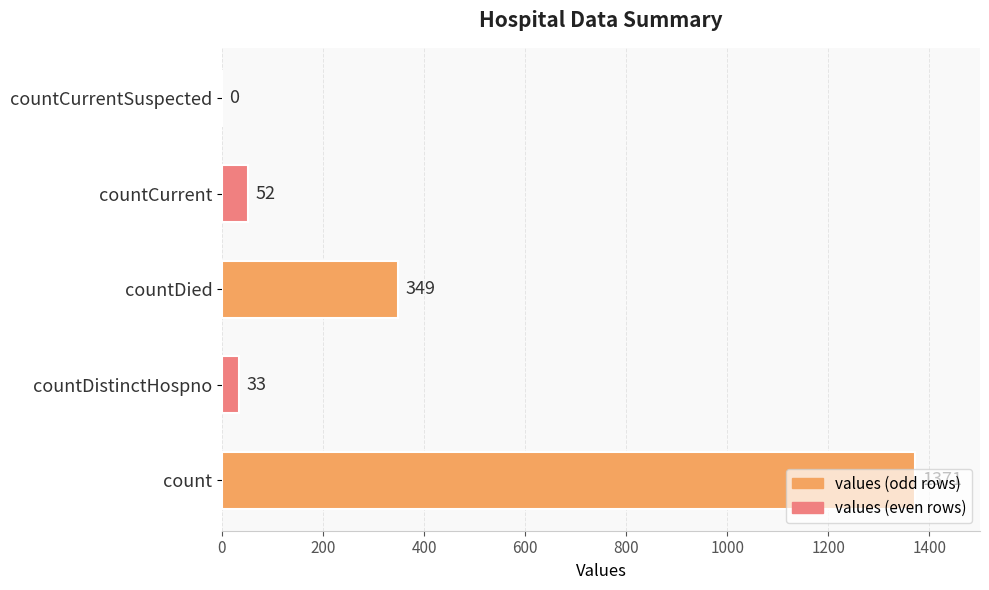

How many data points does each series have?

5